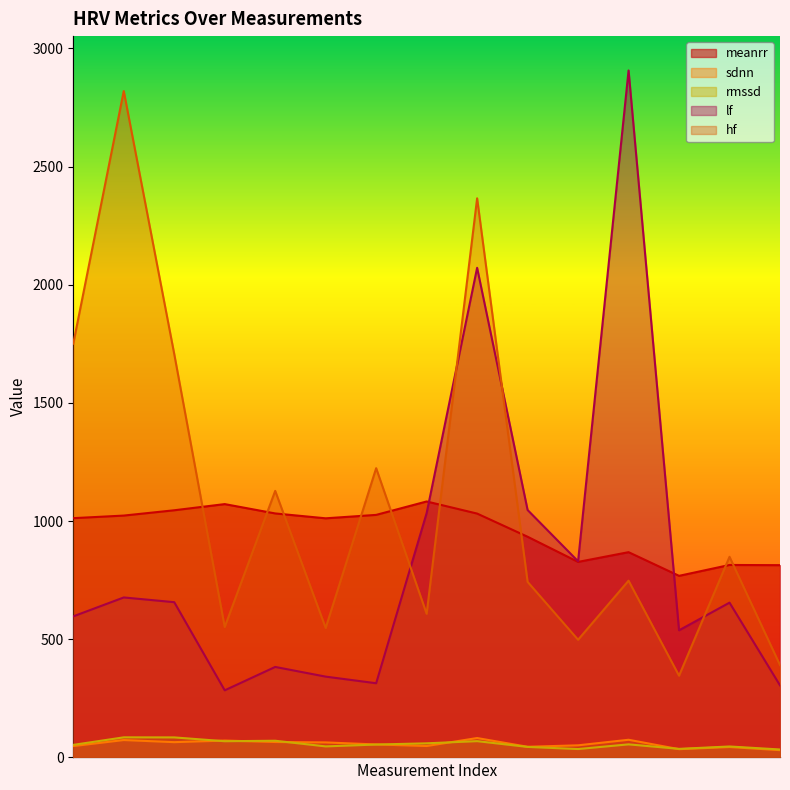

True or false: sdnn has a value of 64.7 at 2.

True